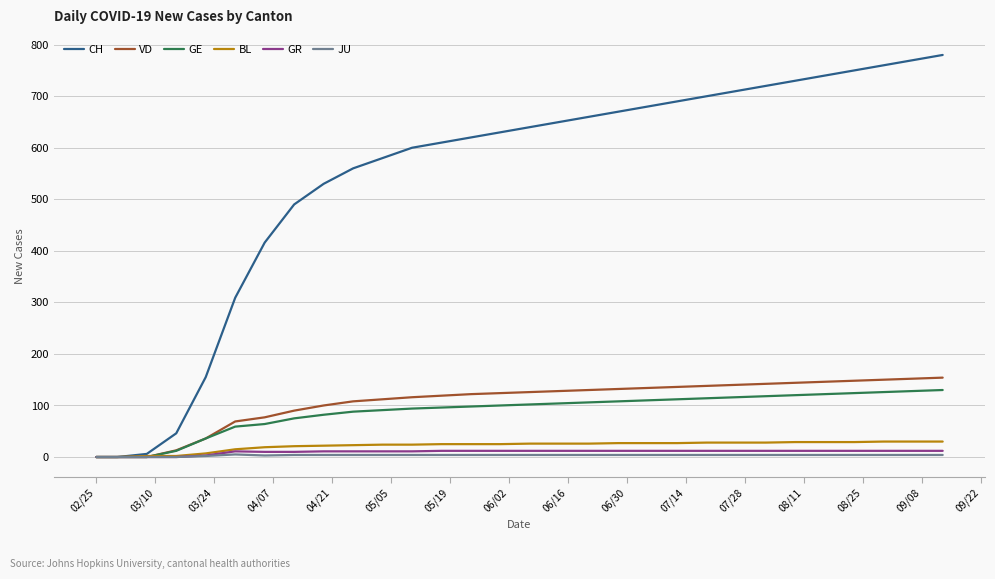

Which series has the largest range (max minus min)?

CH